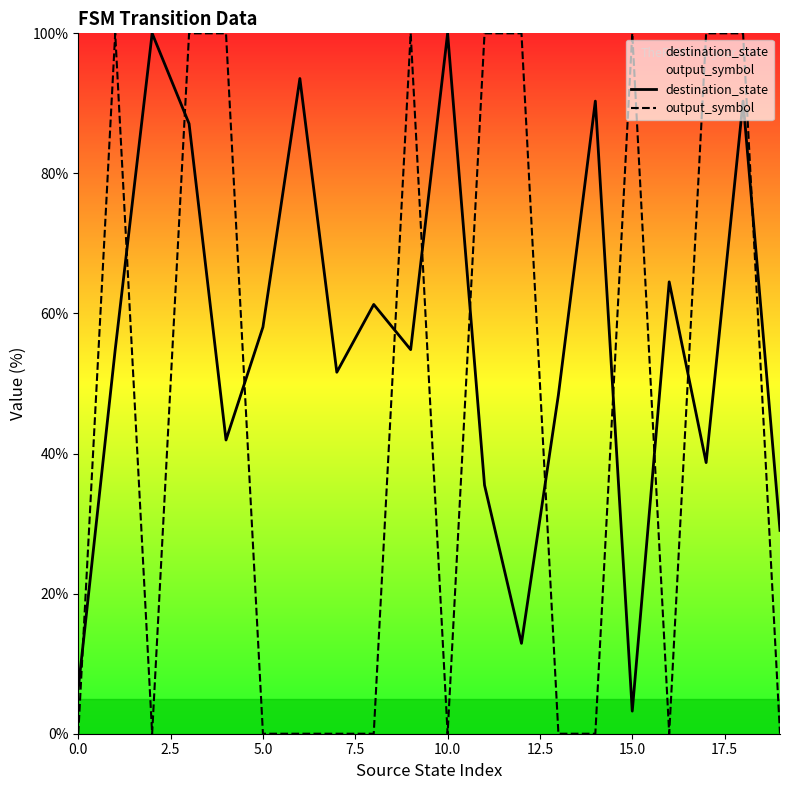

At which category is the sum across all series the highest?

18